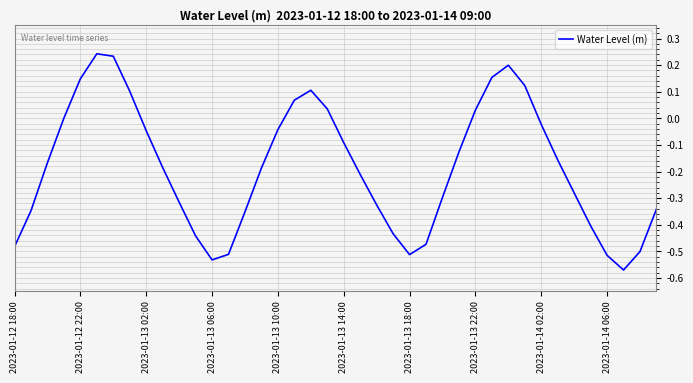

What is the difference between the maximum and minimum values?

0.8